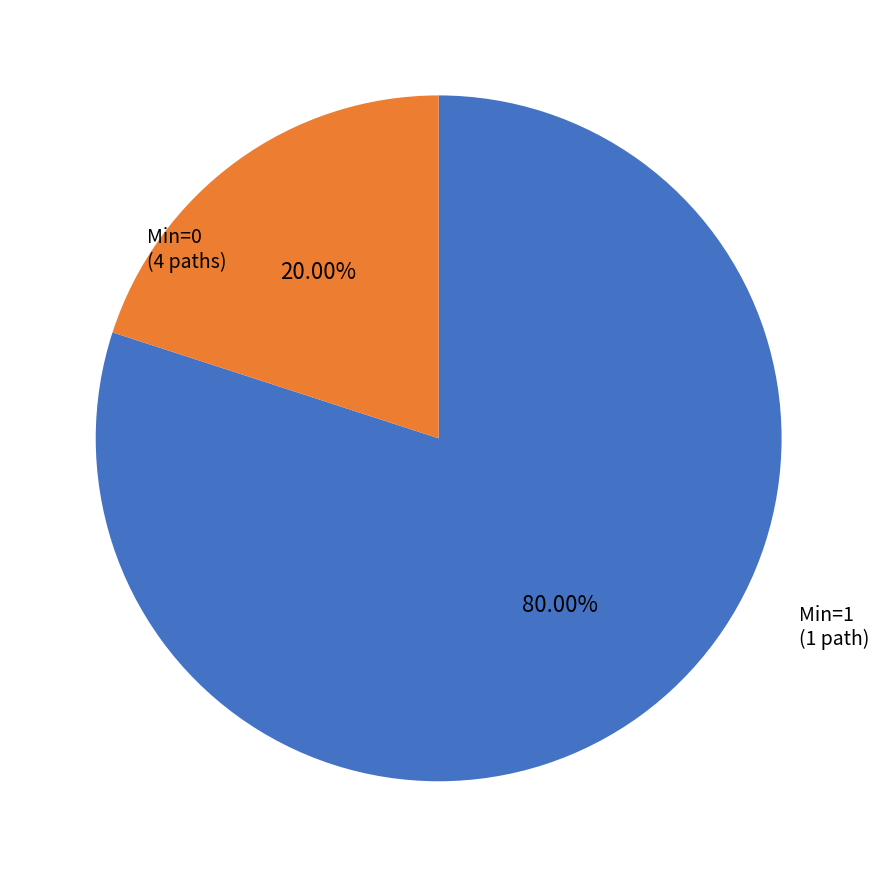

Is there any slice that represents more than half of the pie?

Yes